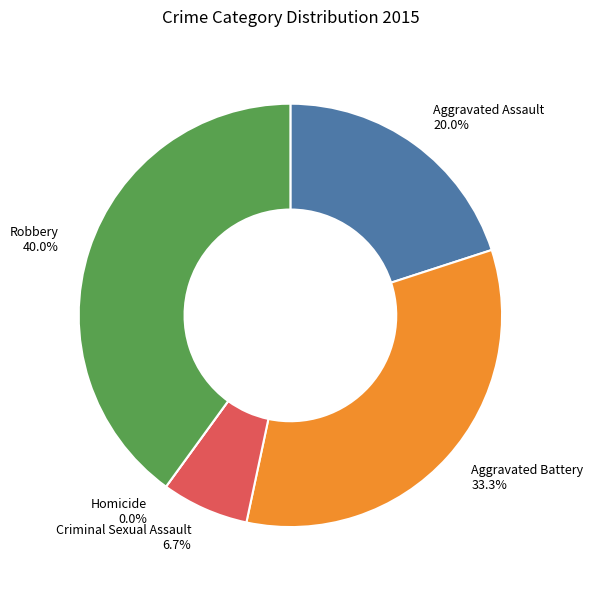

Is there any slice that represents more than half of the pie?

No